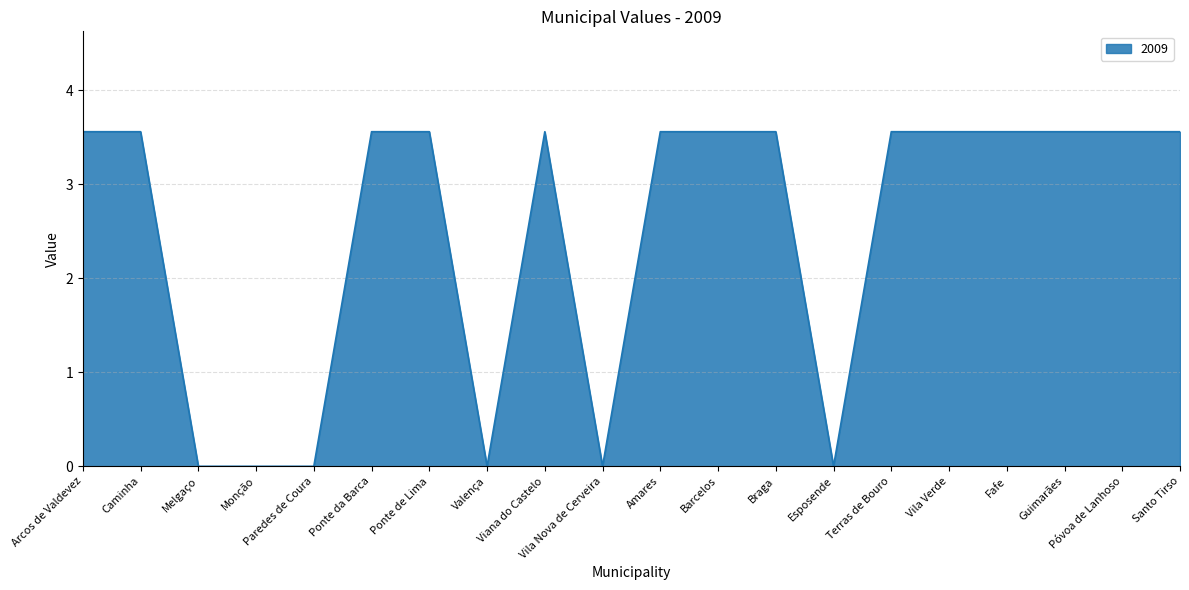

Where does the data first go above 3?

Arcos de Valdevez